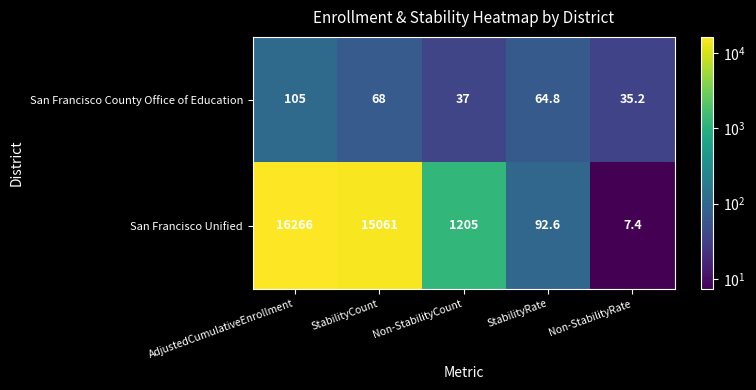

Reading left to right, list all the values displayed in this chart.

San Francisco County Office of Education: 105.0	68.0	37.0	64.8	35.2
San Francisco Unified: 16266.0	15061.0	1205.0	92.6	7.4